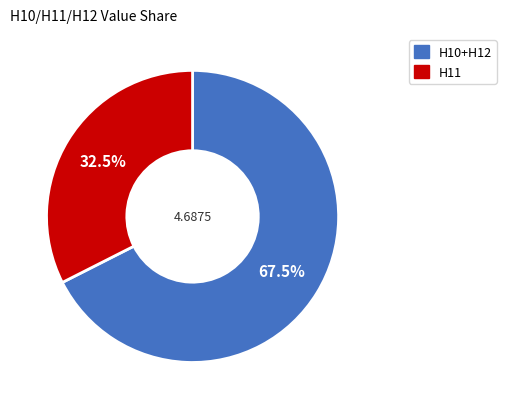

To the nearest percent, what is the average slice percentage?

50%